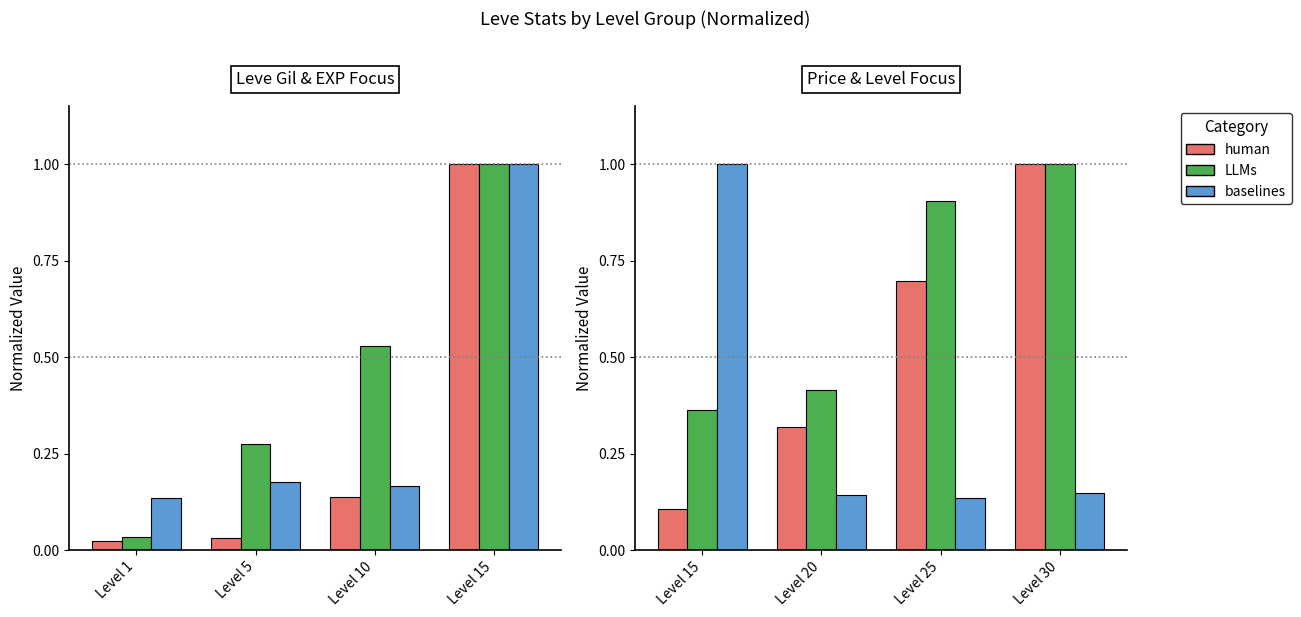

Is the value of currentAveragePrice at Level 30 greater than the value of Leve Gil at Level 30?

No